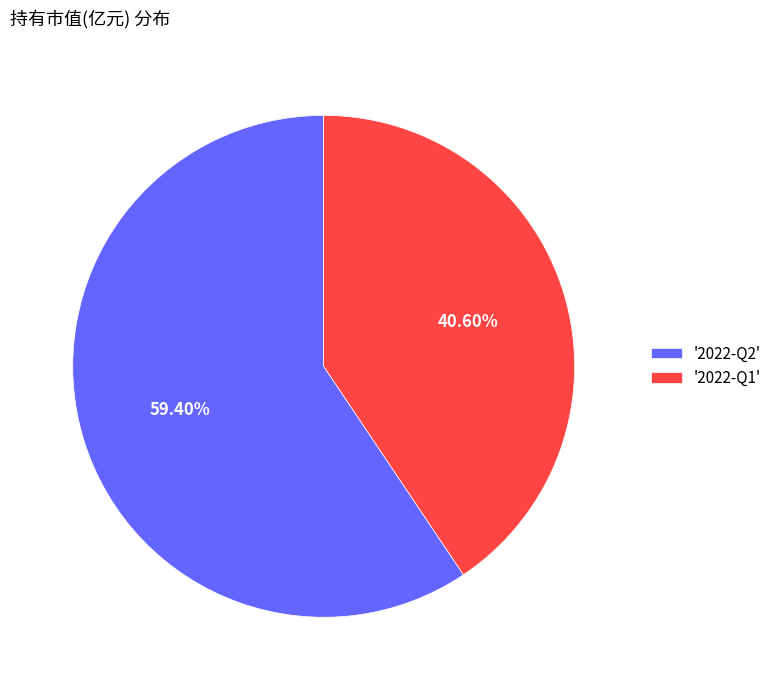

Rank the categories by value from lowest to highest.

'2022-Q1', '2022-Q2'